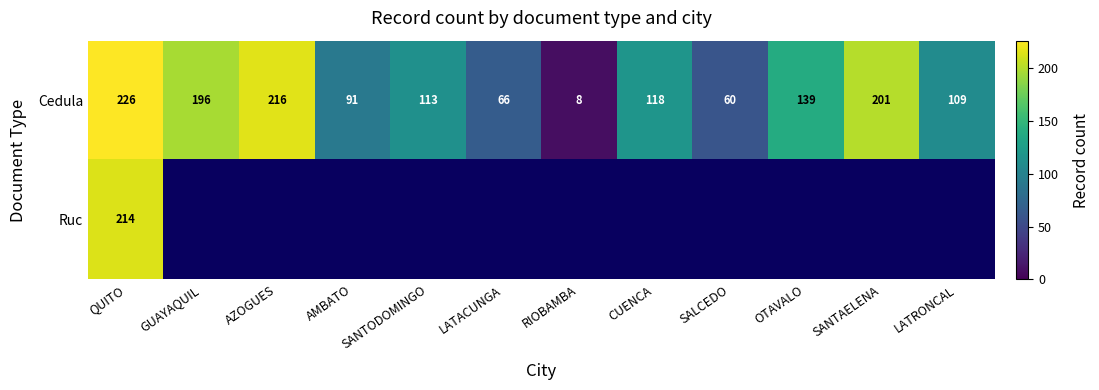

How many data points in Cedula are less than 118?

6